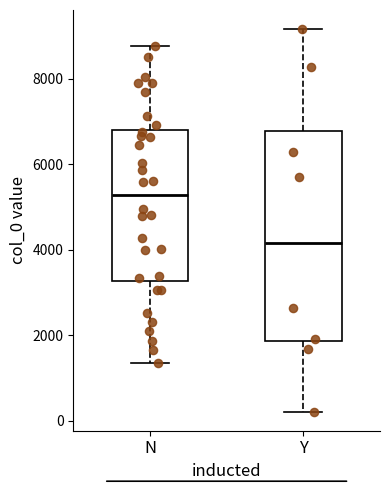

Where does the lower whisker of the box for N end on the y-axis? The values are not printed on the chart, so give them approximately, as read against the axis.

1400